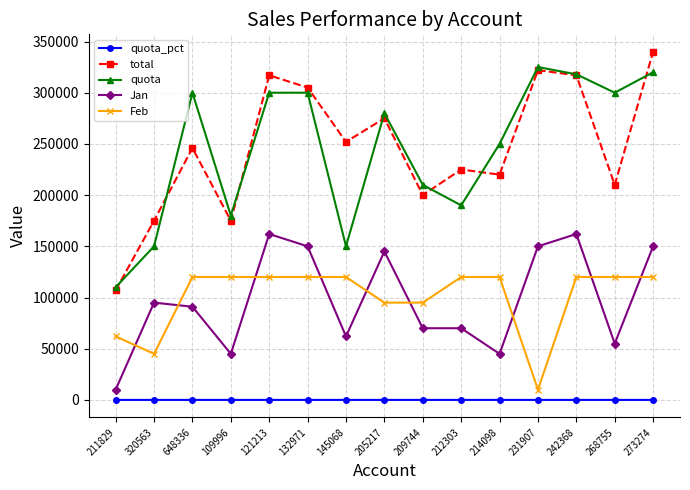

What is the difference between the maximum and minimum values in the Feb series?

110000.0